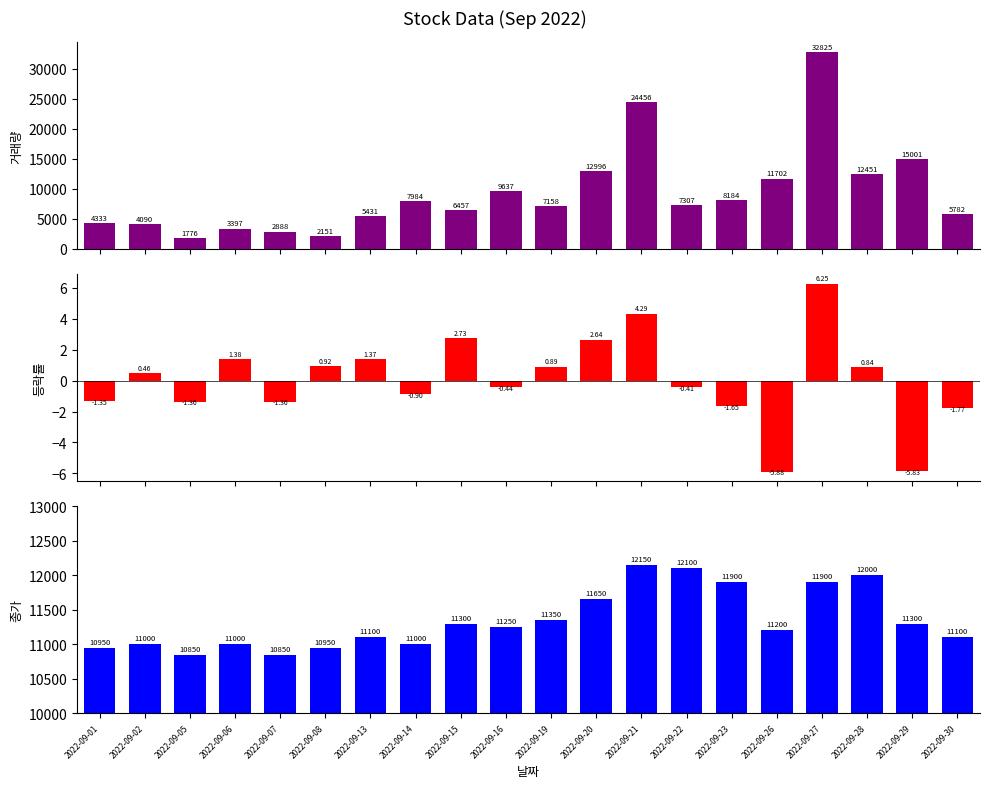

Is the value of 종가 at 2022-09-06 greater than the value of 등락률 at 2022-09-23?

Yes